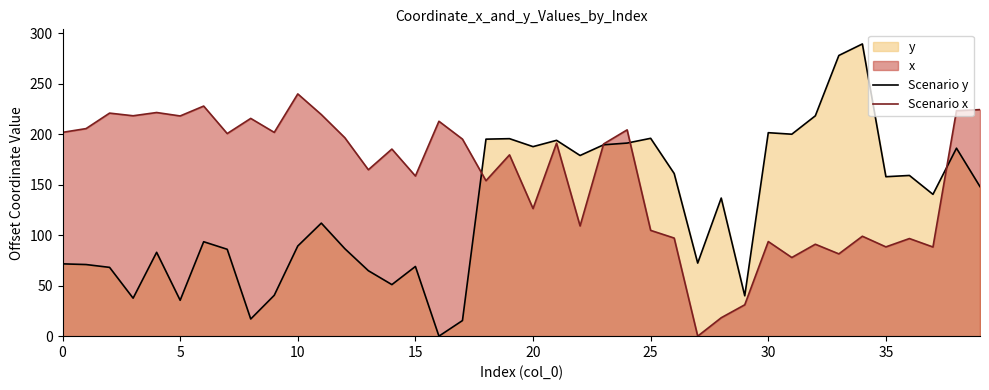

What are all the series names shown in the legend?

Scenario y, Scenario x